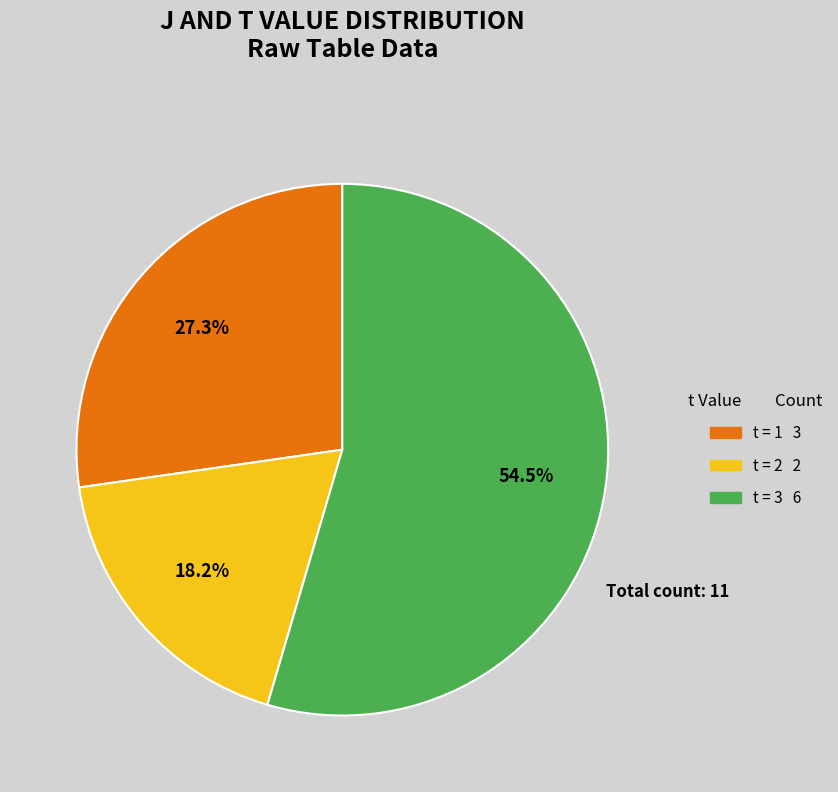

Does any single category account for the majority?

Yes